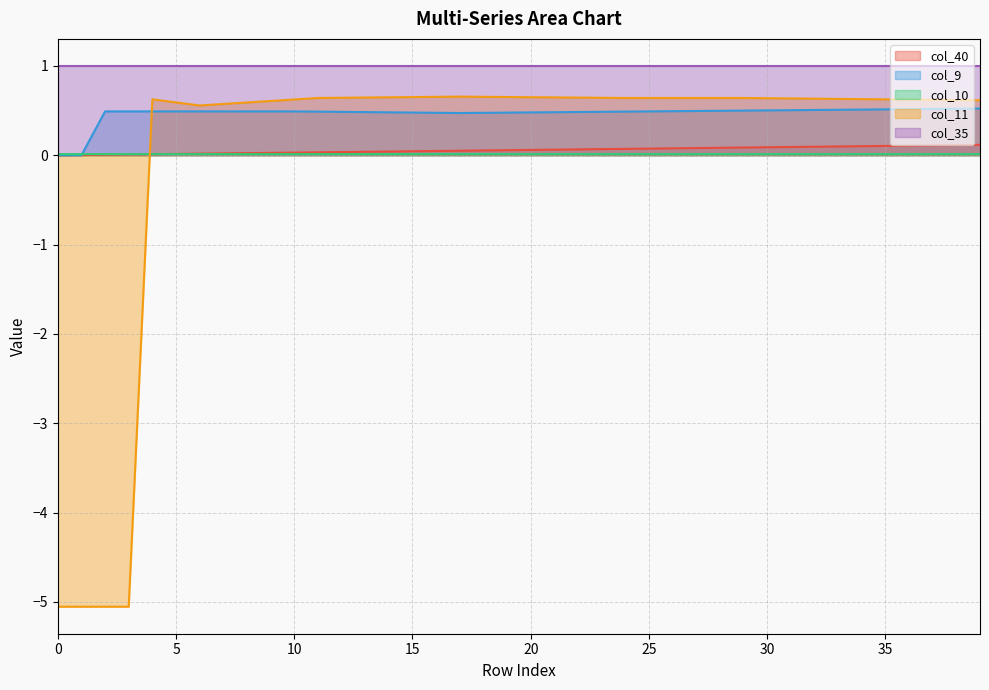

True or false: col_40 has more than 2 interior local peaks.

False